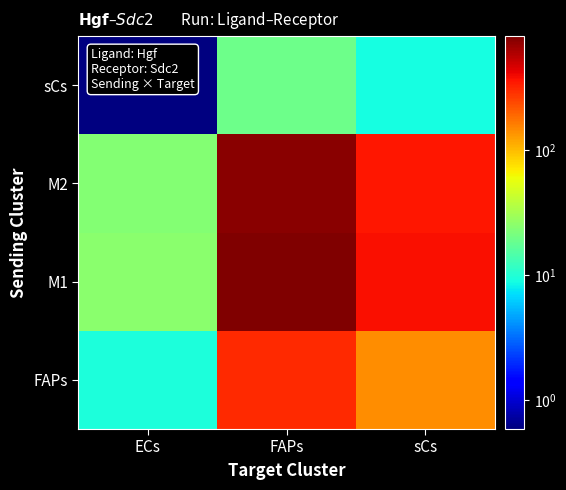

Reading left to right, extract all data points from this chart.

FAPs: ECs=9.6	FAPs=314.2	sCs=145.0
M1: ECs=25.0	FAPs=823.9	sCs=380.1
M2: ECs=23.4	FAPs=768.3	sCs=354.5
sCs: ECs=0.6	FAPs=19.3	sCs=8.9